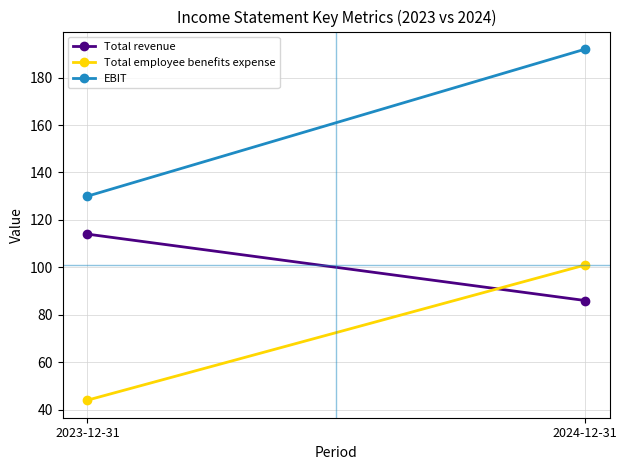

Is it true that Total employee benefits expense equals 44 at 2023-12-31?

True